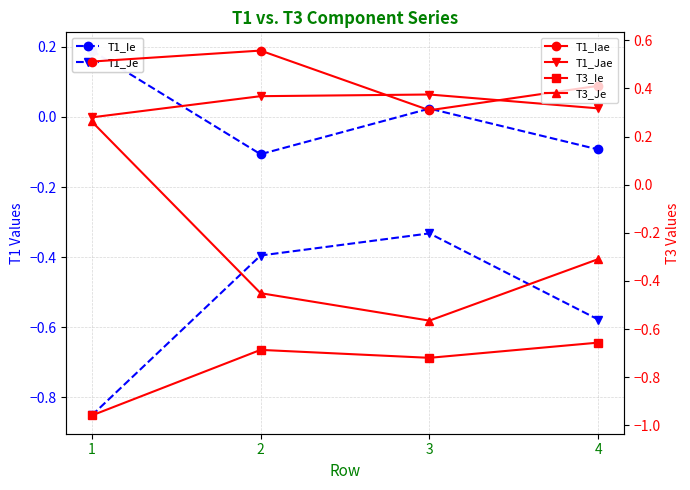

Which has a higher value, 3 or 1?

1